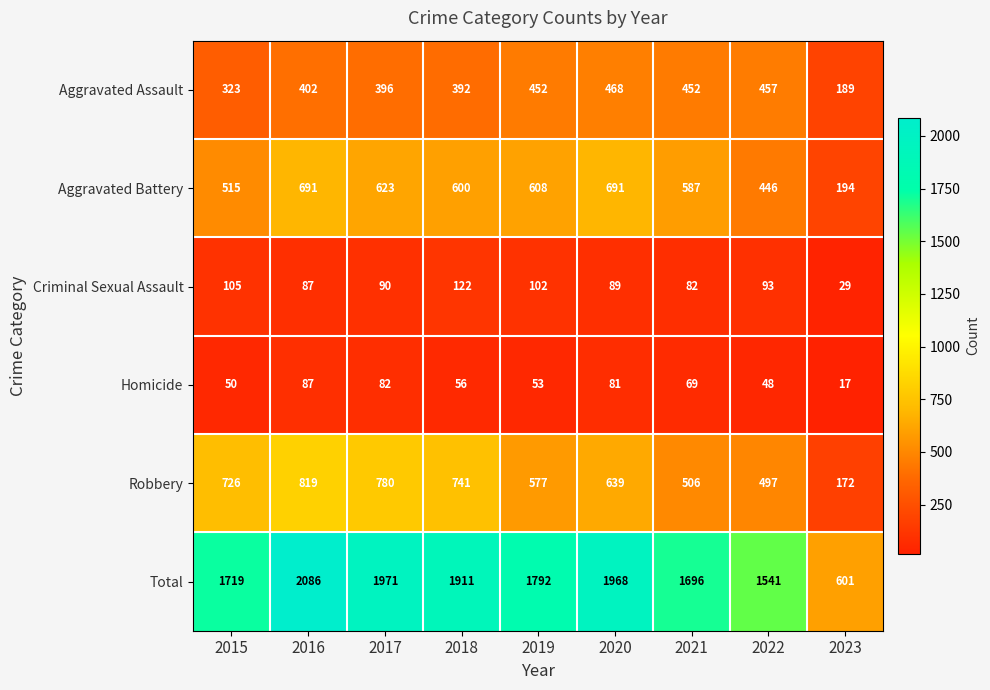

How many data points does each series have?

9